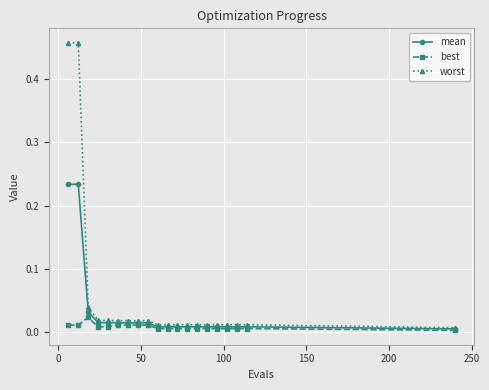

Rank the series by their maximum value, from highest to lowest.

worst, mean, best